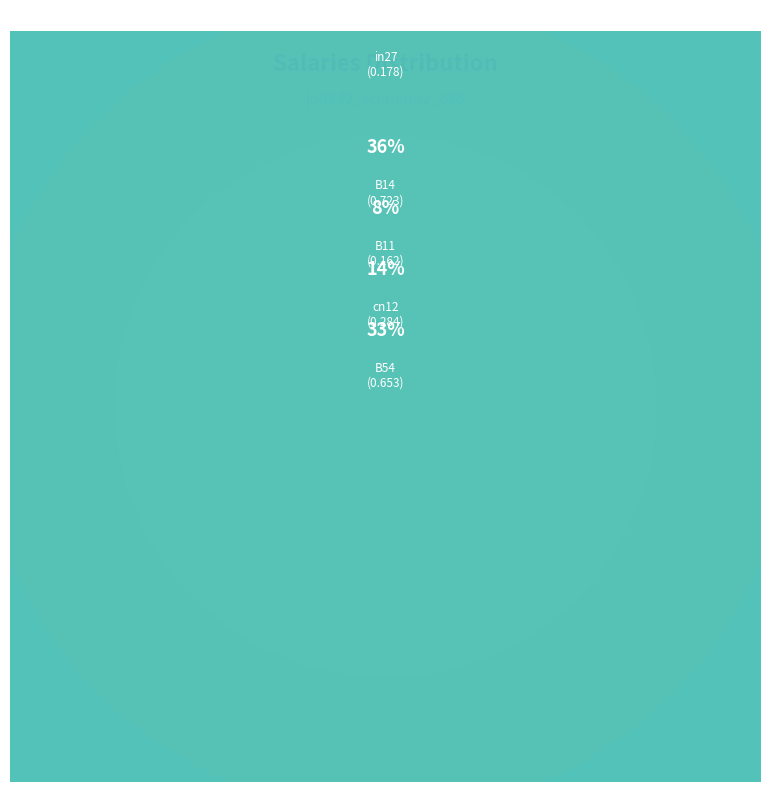

How many segments does this pie chart have?

5